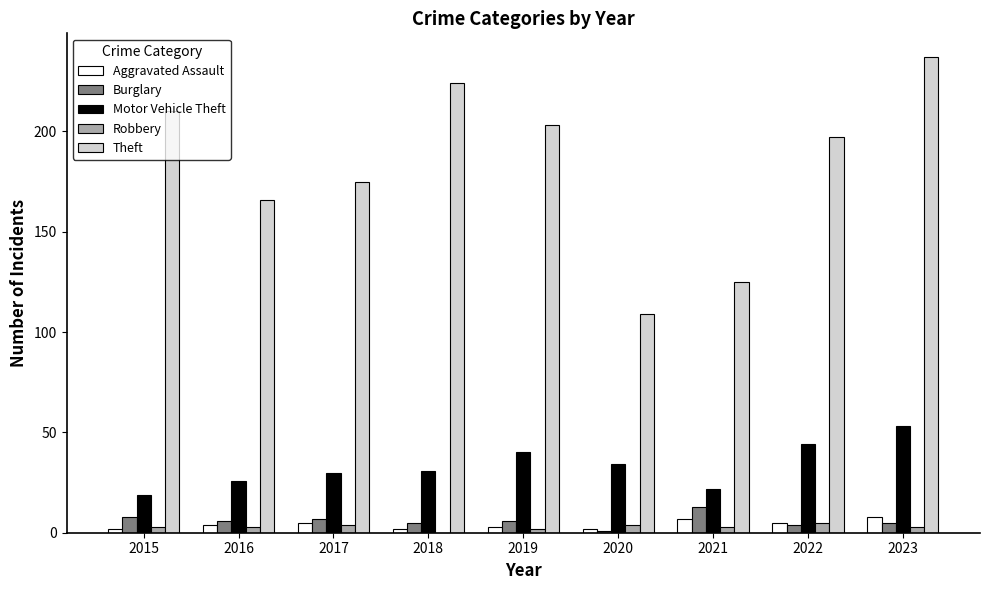

Is it true that Theft equals 322 at 2022?

False